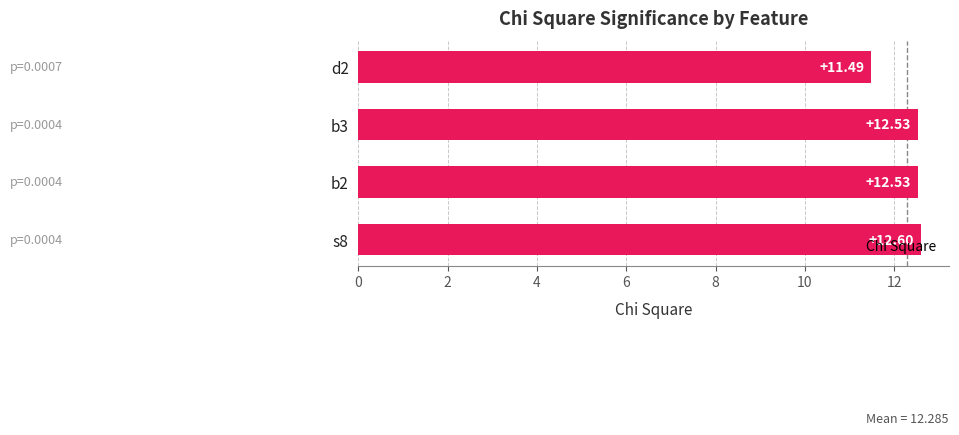

How many bars are there in total?

4